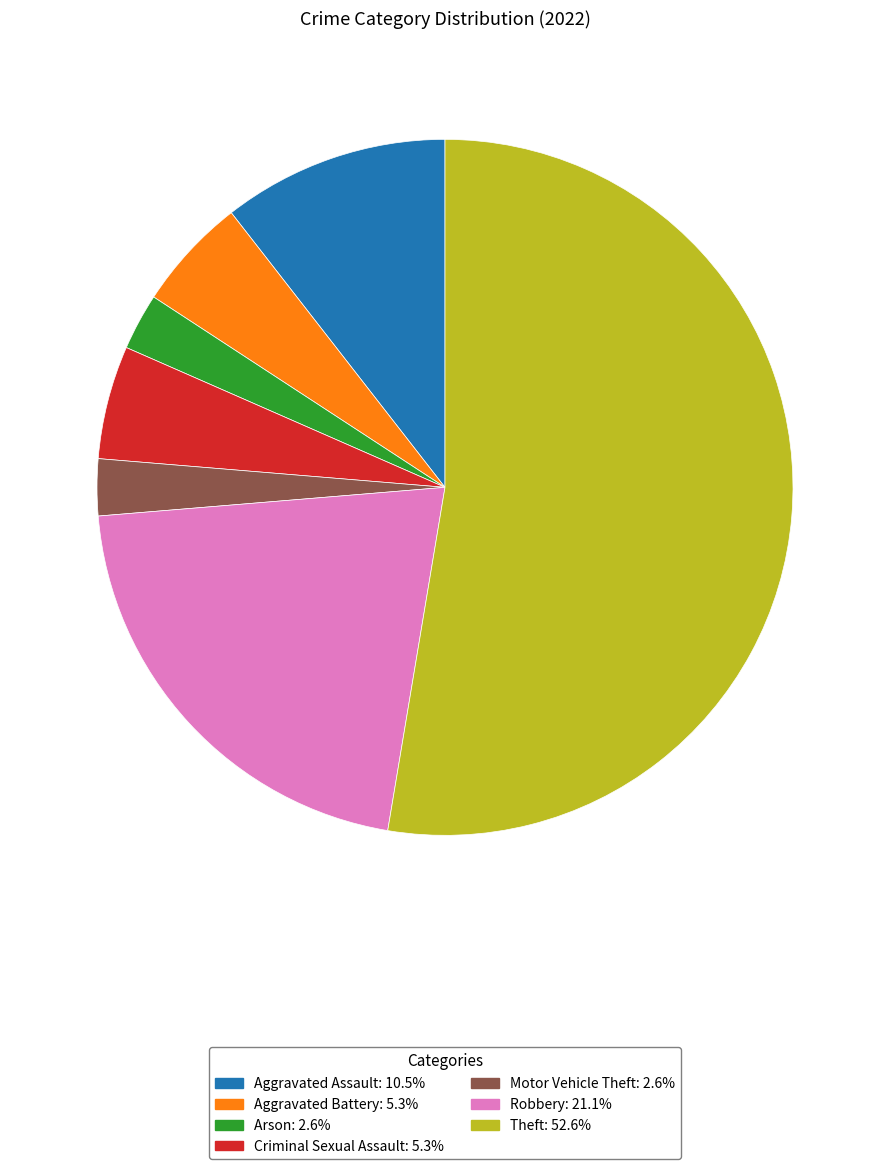

Is there a majority slice in this chart?

Yes